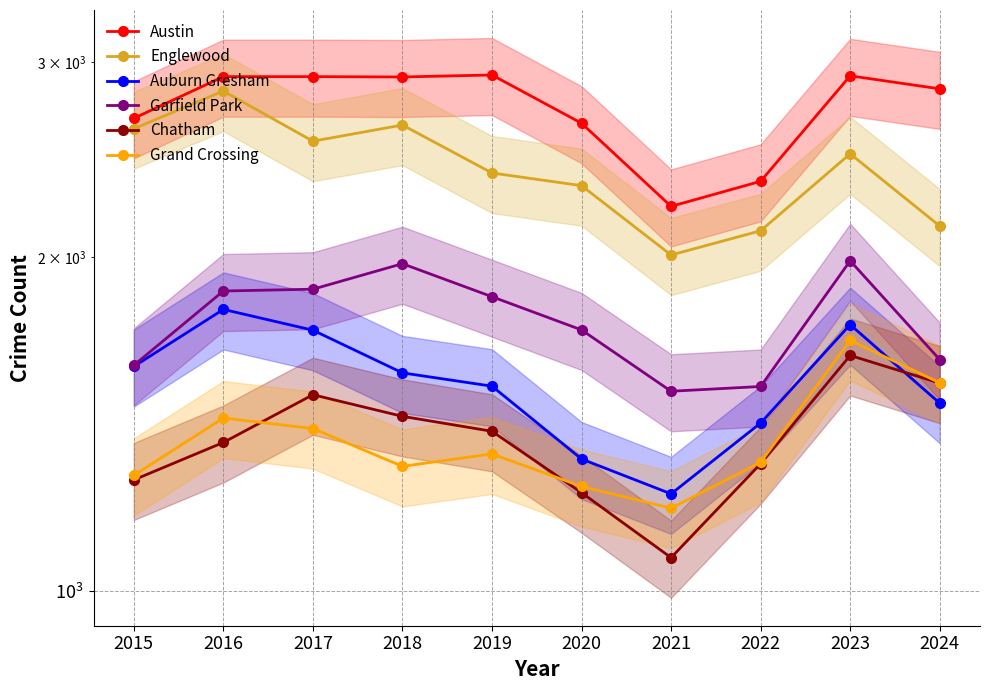

Between 2018 and 2017, which is larger?

2017